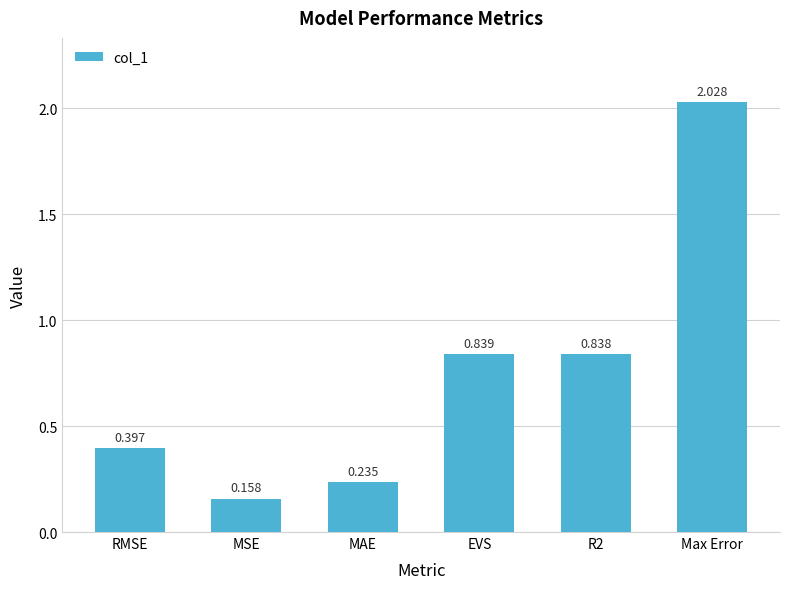

How many series are shown in this chart?

1